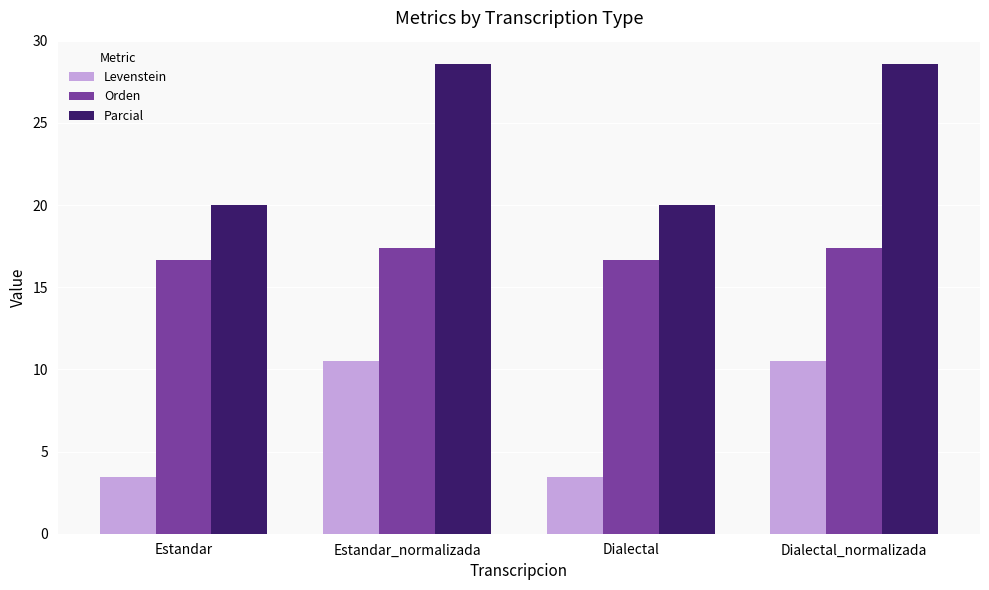

What are all the series names shown in the legend?

Levenstein, Orden, Parcial